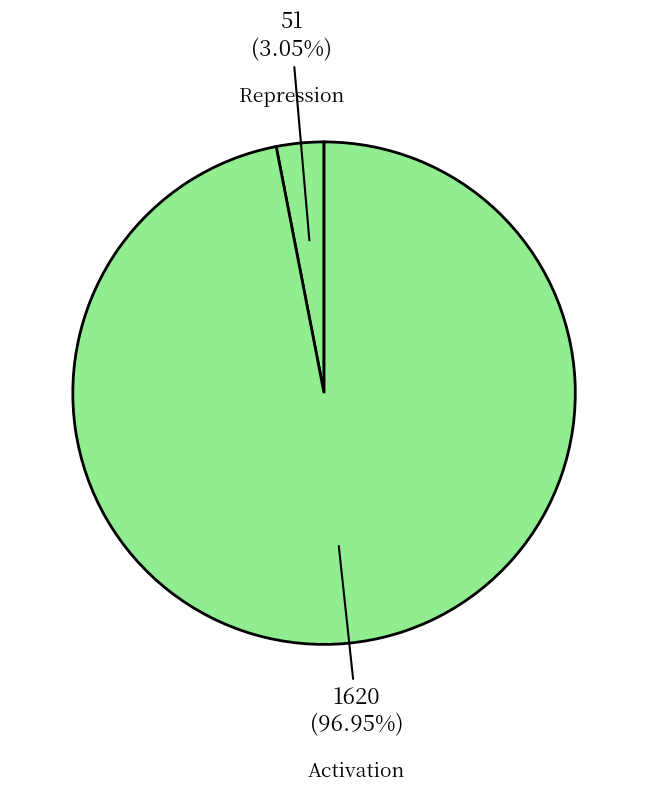

What is the smallest slice in the pie chart?

Repression